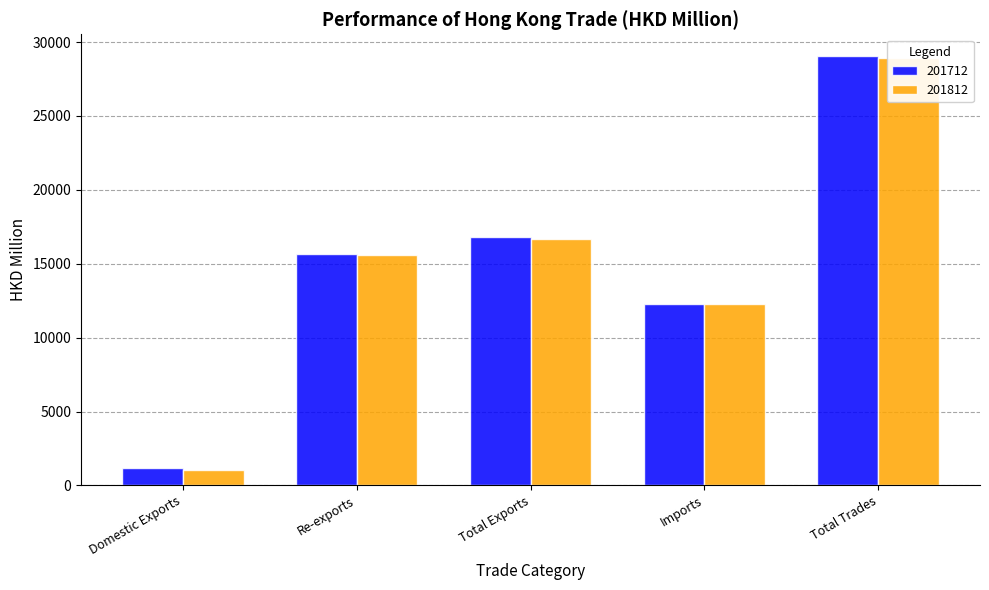

Reading left to right, what are all the values shown in this chart?

201712: Domestic Exports=1151.6	Re-exports=15650.8	Total Exports=16802.4	Imports=12273.8	Total Trades=29076.2
201812: Domestic Exports=1049.3	Re-exports=15615.8	Total Exports=16665.1	Imports=12244.6	Total Trades=28909.7